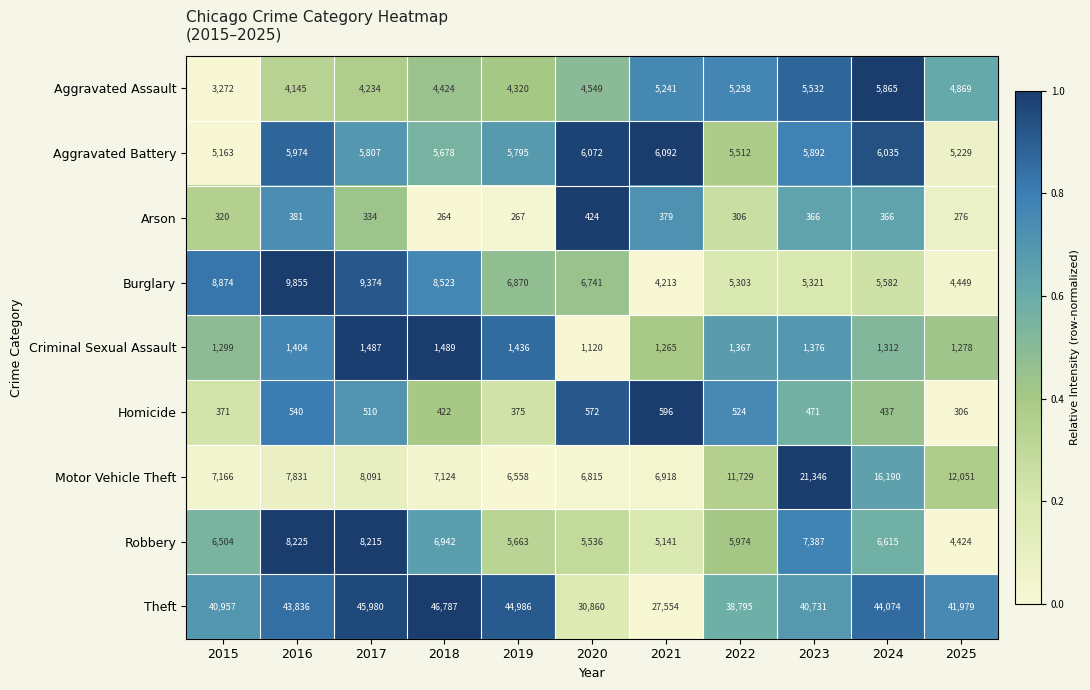

How many series are shown in this chart?

9